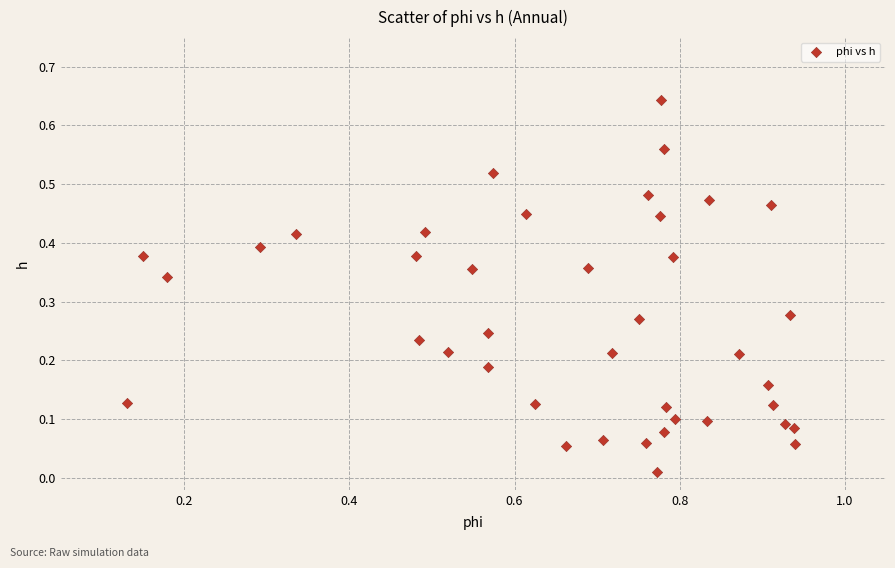

What is the range of X values (max minus min)?

0.8